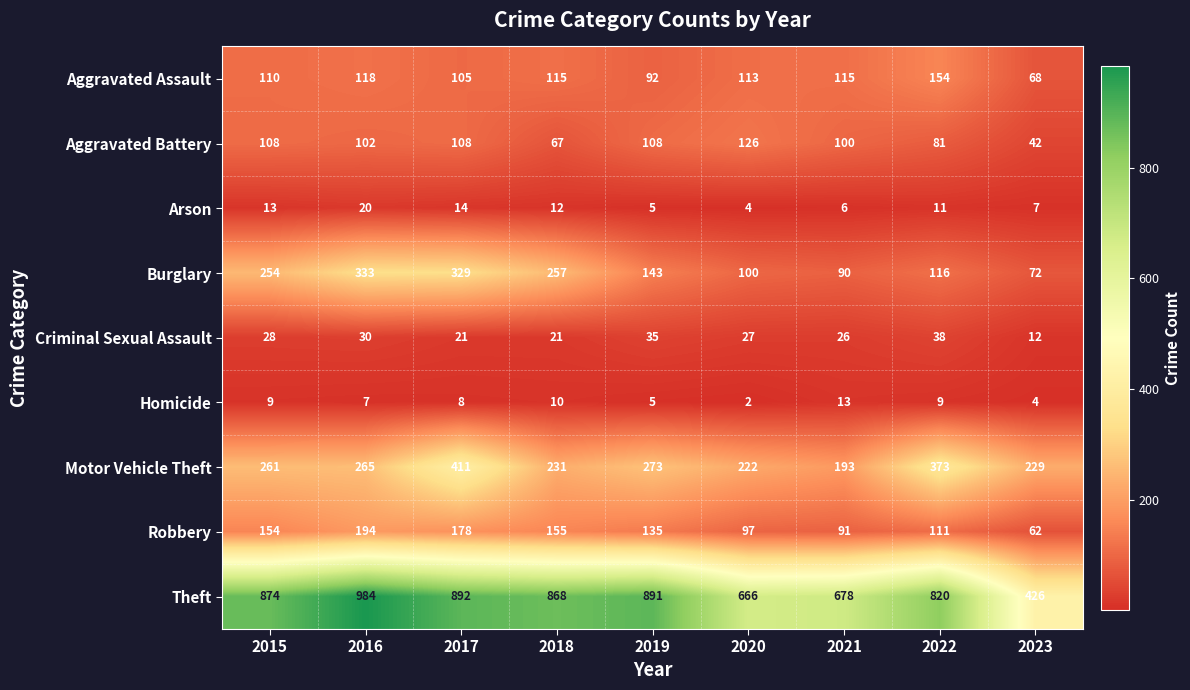

What is the difference between the Aggravated Battery values at 2021 and 2017?

8